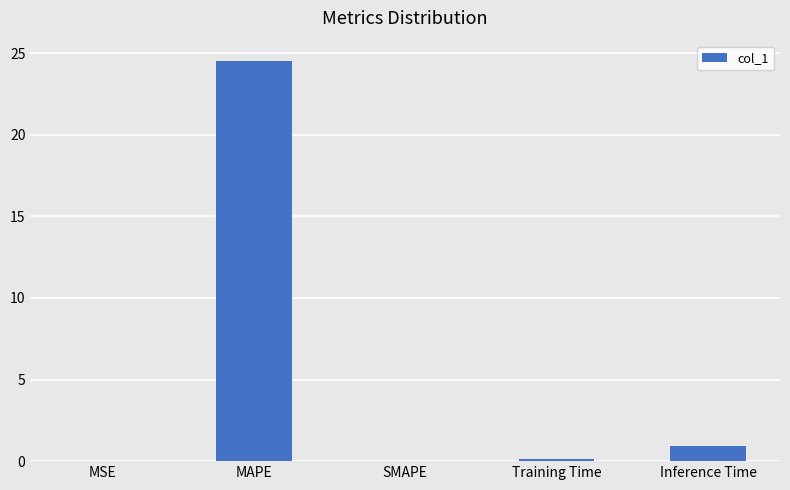

Is it true that the value at SMAPE is -10.2?

False